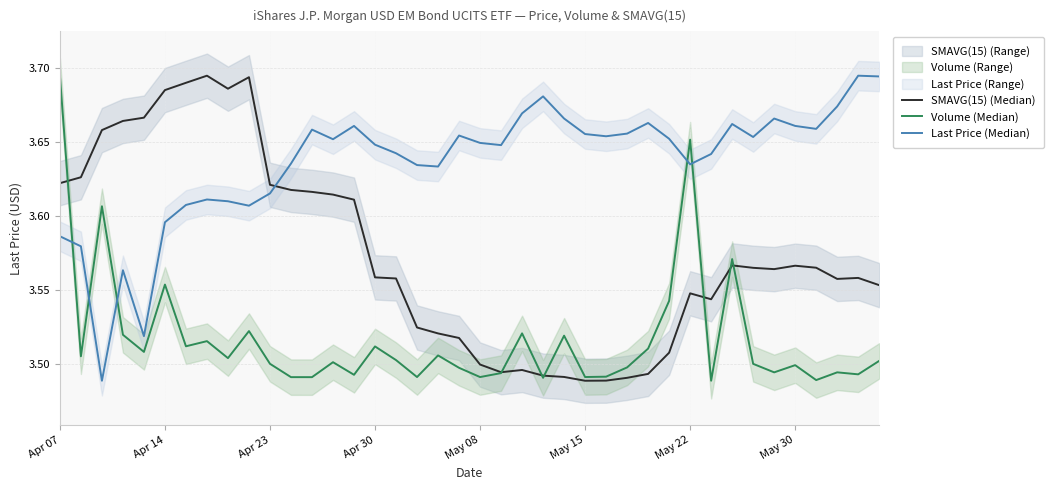

Is it true that SMAVG(15) (Median) equals 3.5 at 19?

True